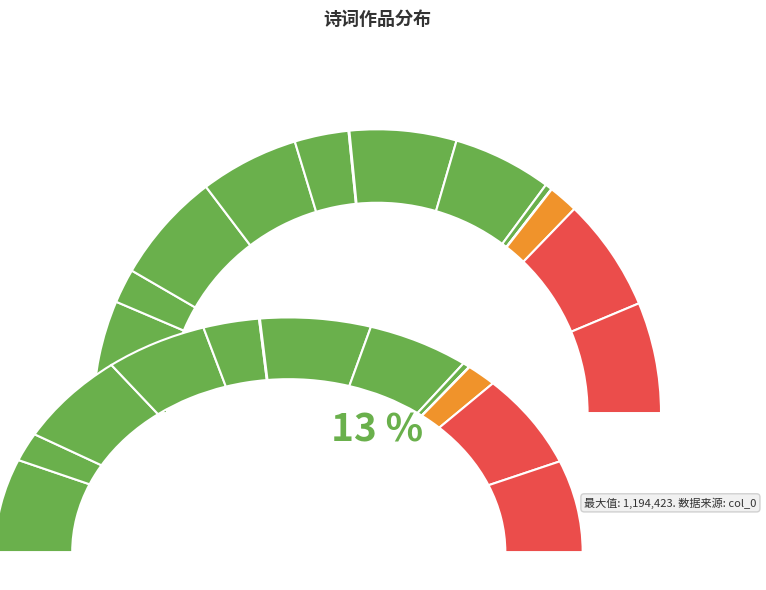

To the nearest percent, what is the difference between the largest and smallest slice percentages?

13%